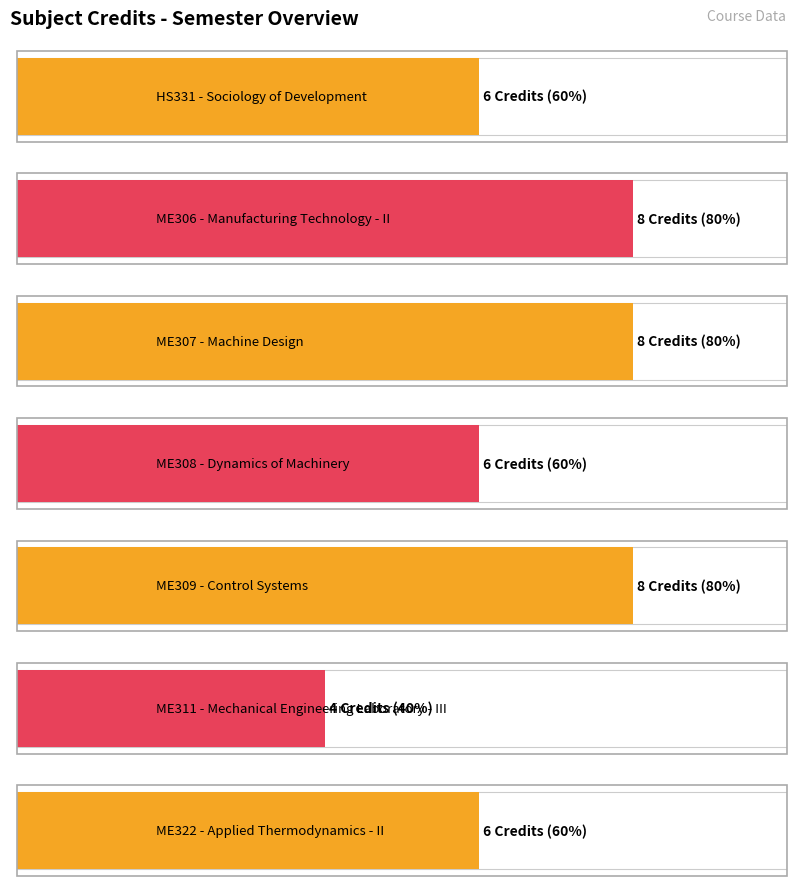

Rank the categories by value from lowest to highest.

ME311, HS331, ME308, ME322, ME306, ME307, ME309